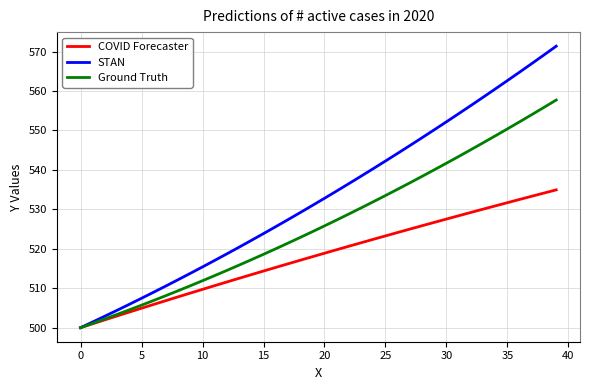

Which series has the largest range (max minus min)?

STAN